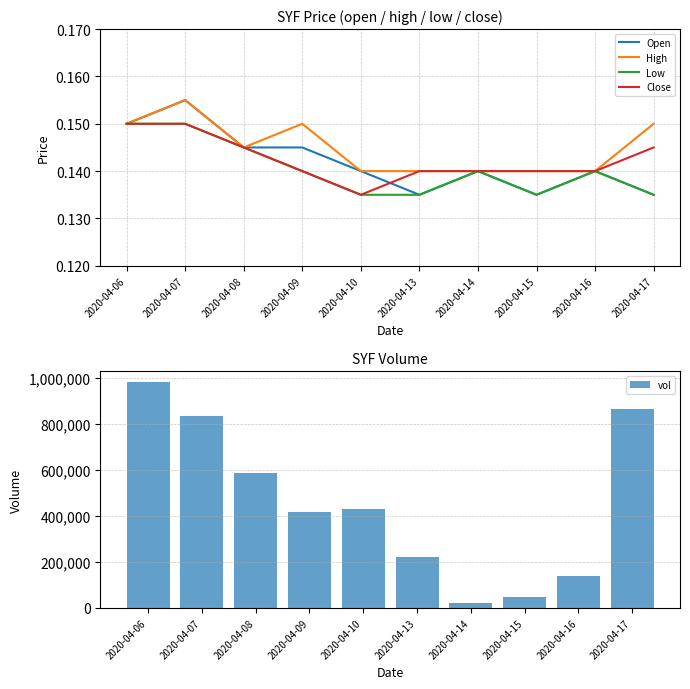

Read the Close value at 2020-04-14.

0.1